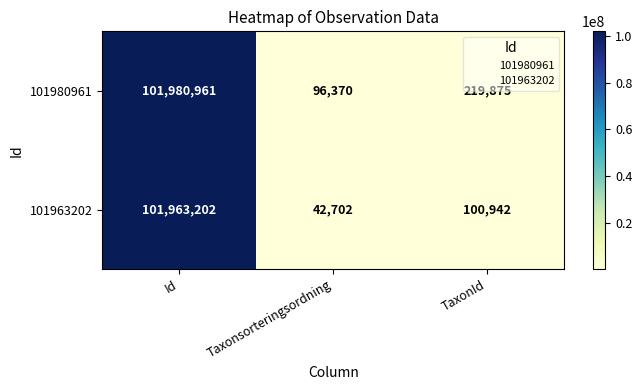

Between Id and Taxonsorteringsordning, which series saw the biggest shift?

101963202